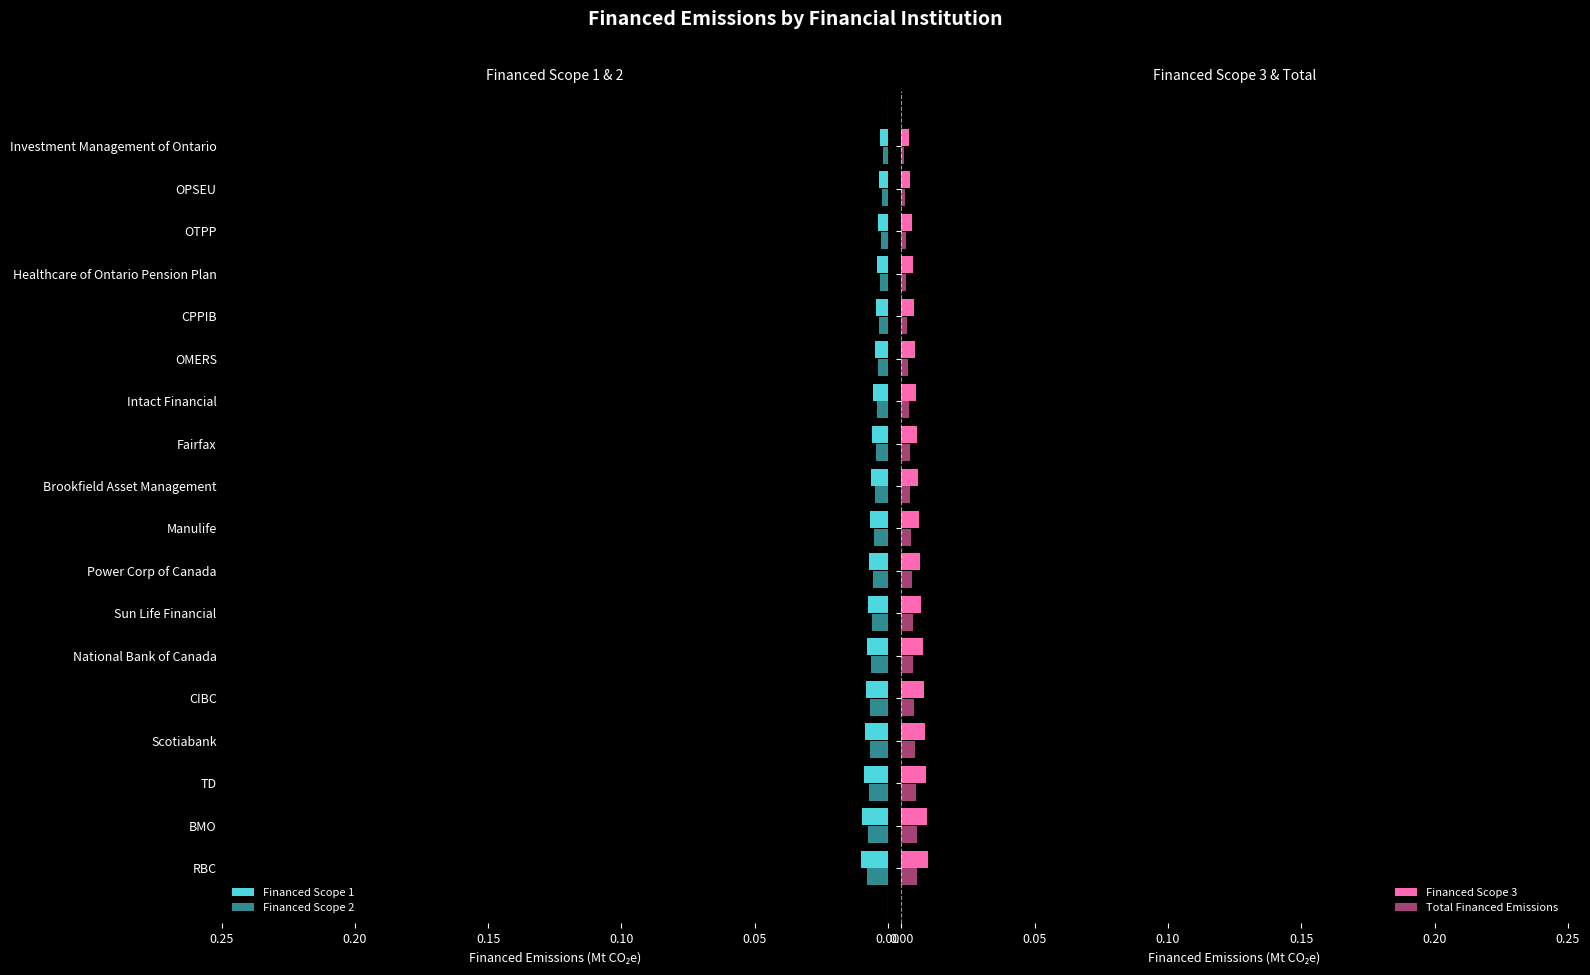

Which series has the widest spread of values?

Financed Scope 1